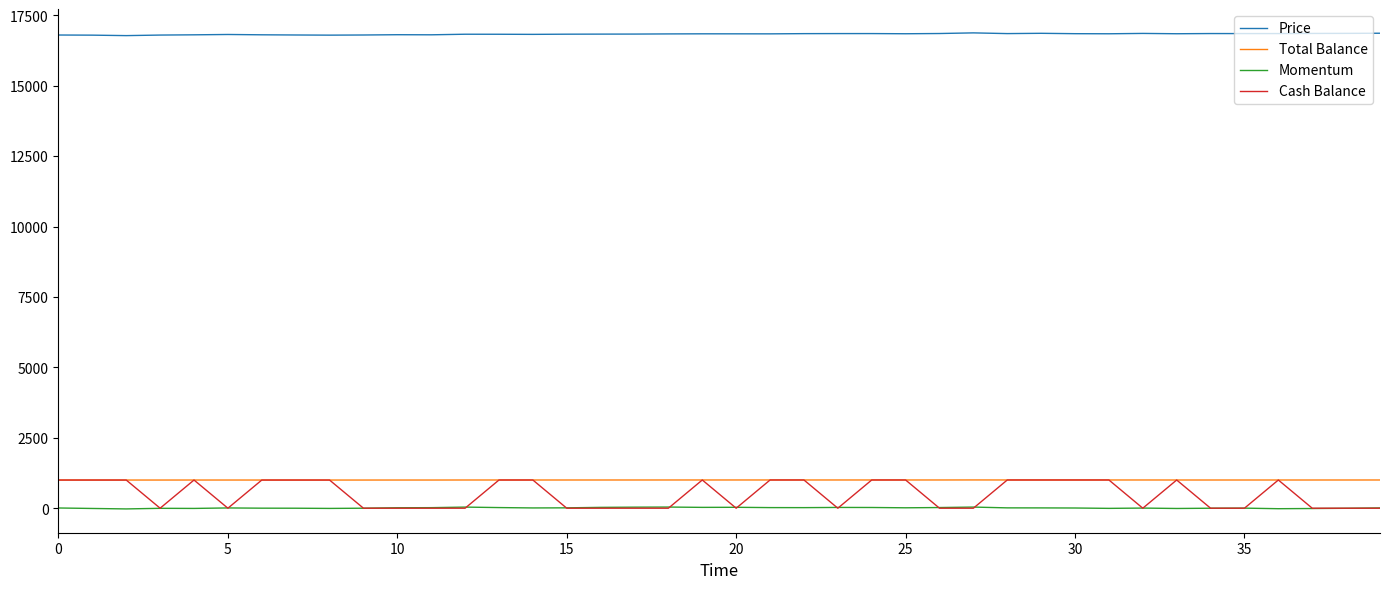

How many categories are shown in the chart?

40